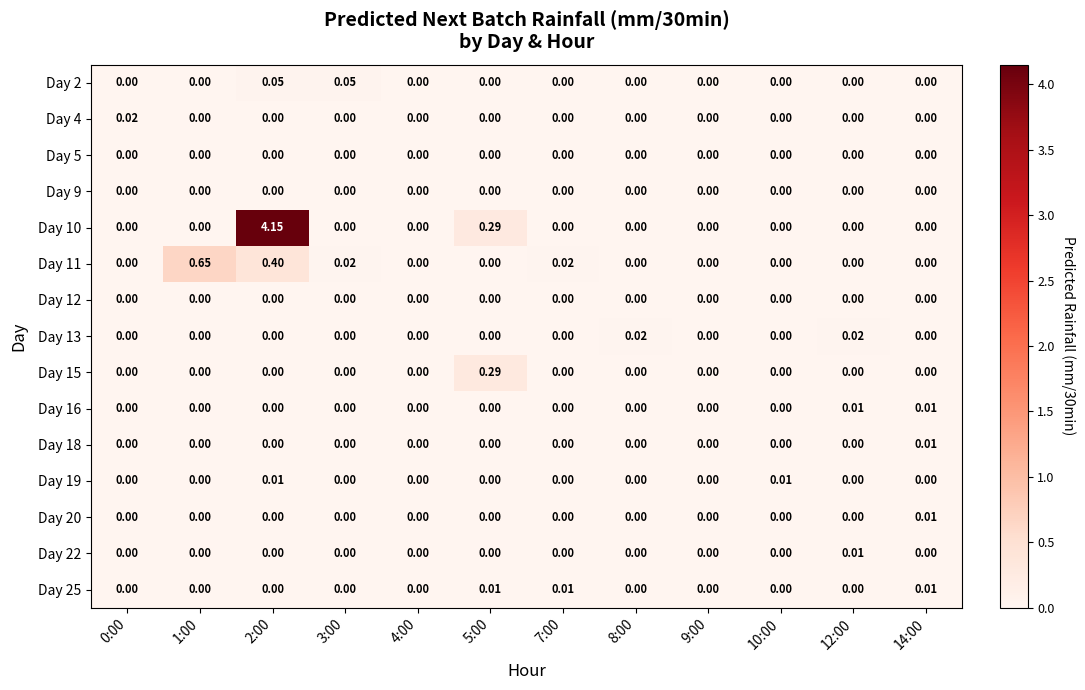

How many values in the Day 22 series exceed 0?

1